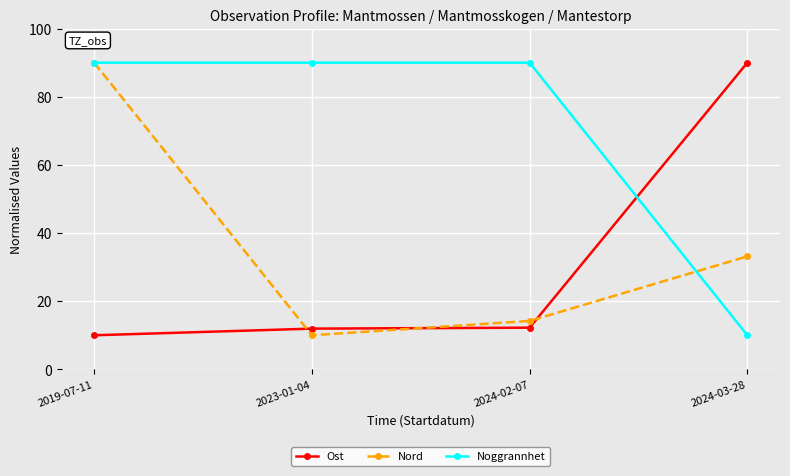

How many intersections are there between Noggrannhet and Ost?

1